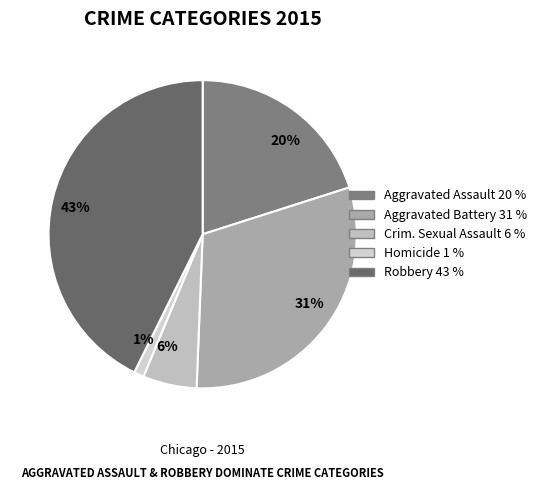

Which slice is the smallest?

Homicide